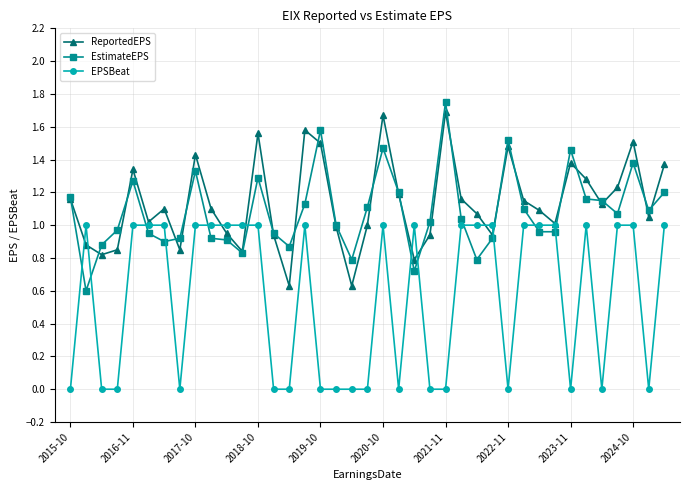

True or false: EPSBeat and EstimateEPS cross at least once.

True